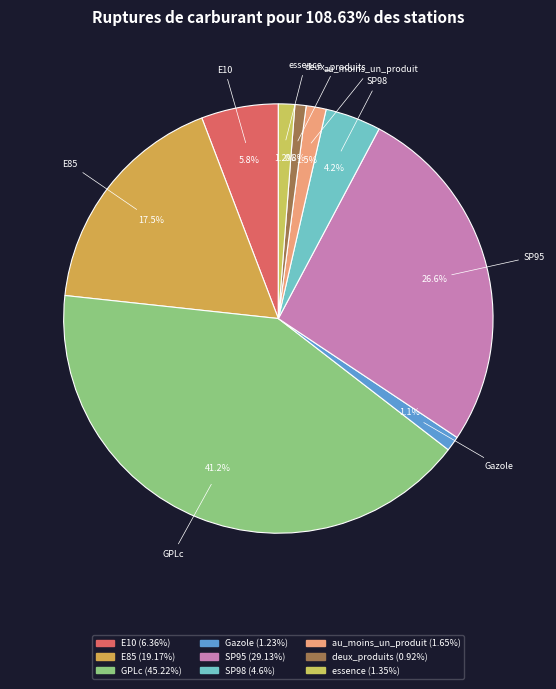

Is there a majority slice in this chart?

No